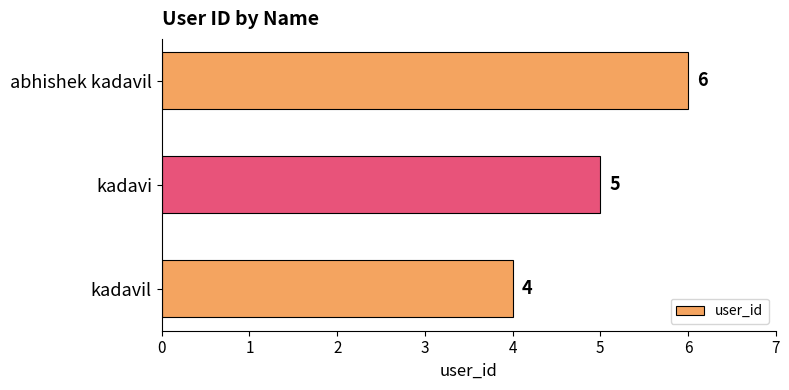

Rank the categories by value from lowest to highest.

kadavil, kadavi, abhishek kadavil